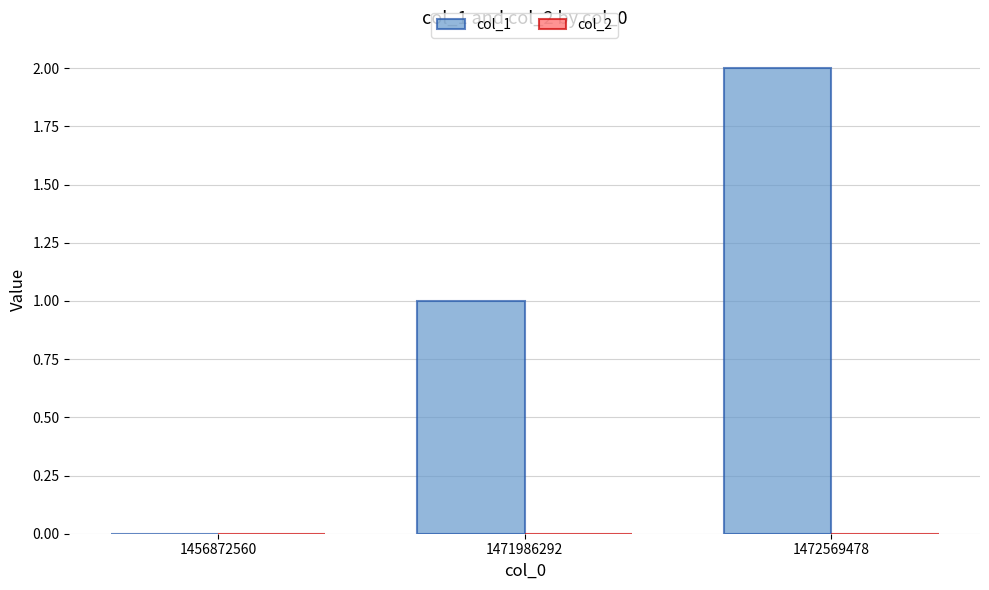

At which category does the chart reach its peak across all series?

1472569478